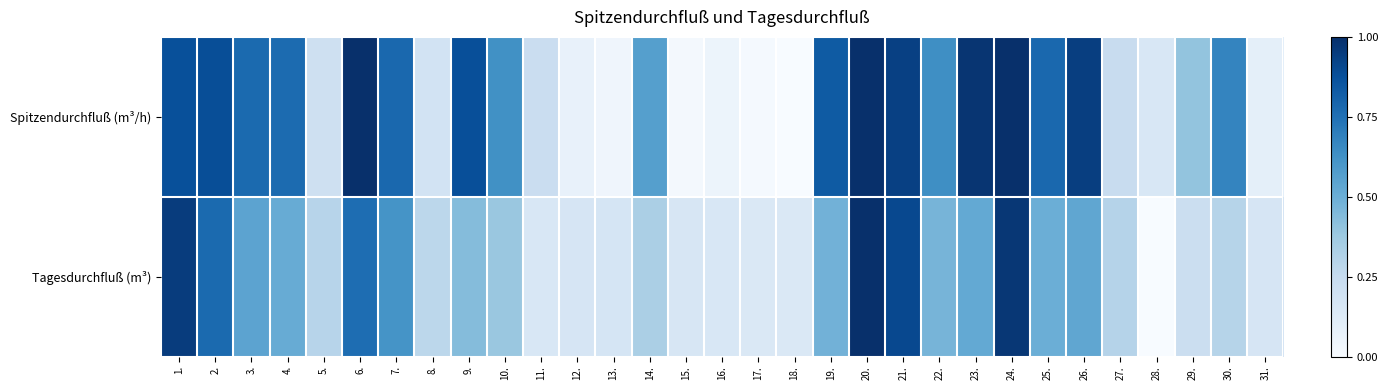

At how many categories does at least one series exceed 0?

31